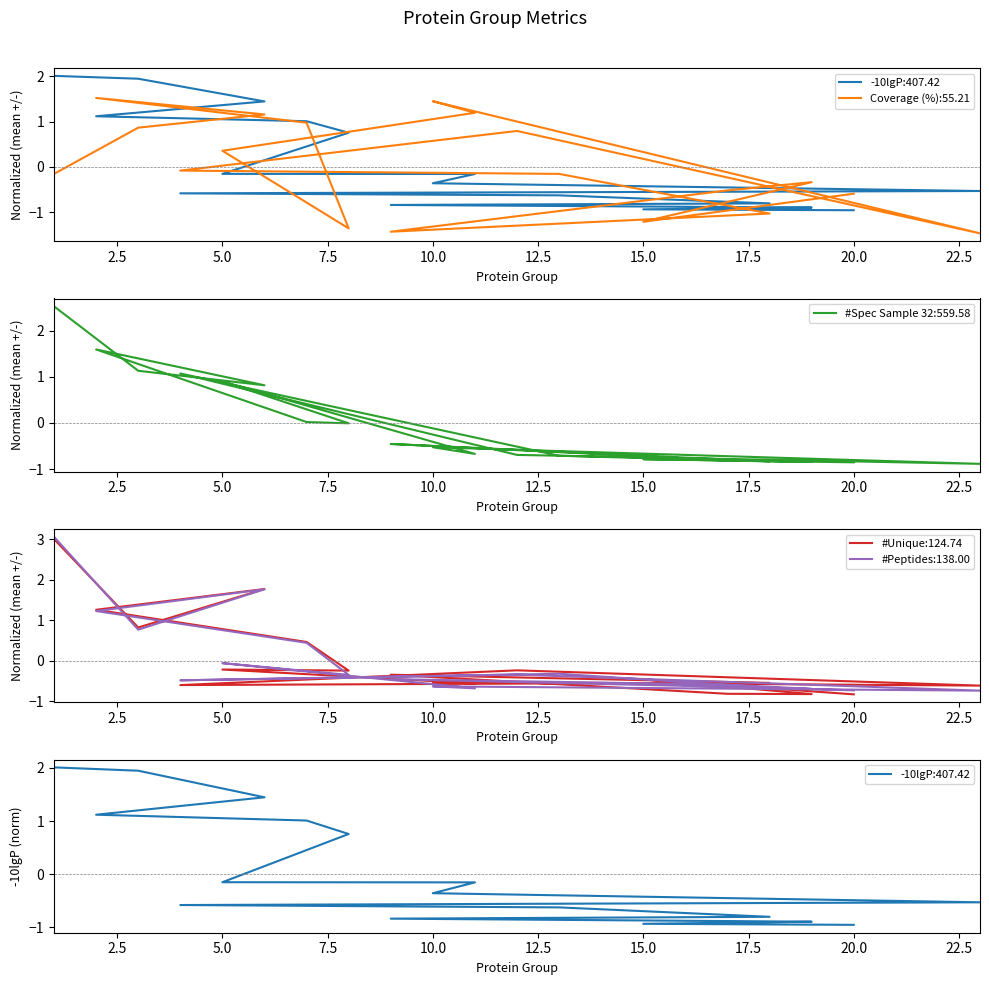

How many values in the -10lgP series are below 0?

13